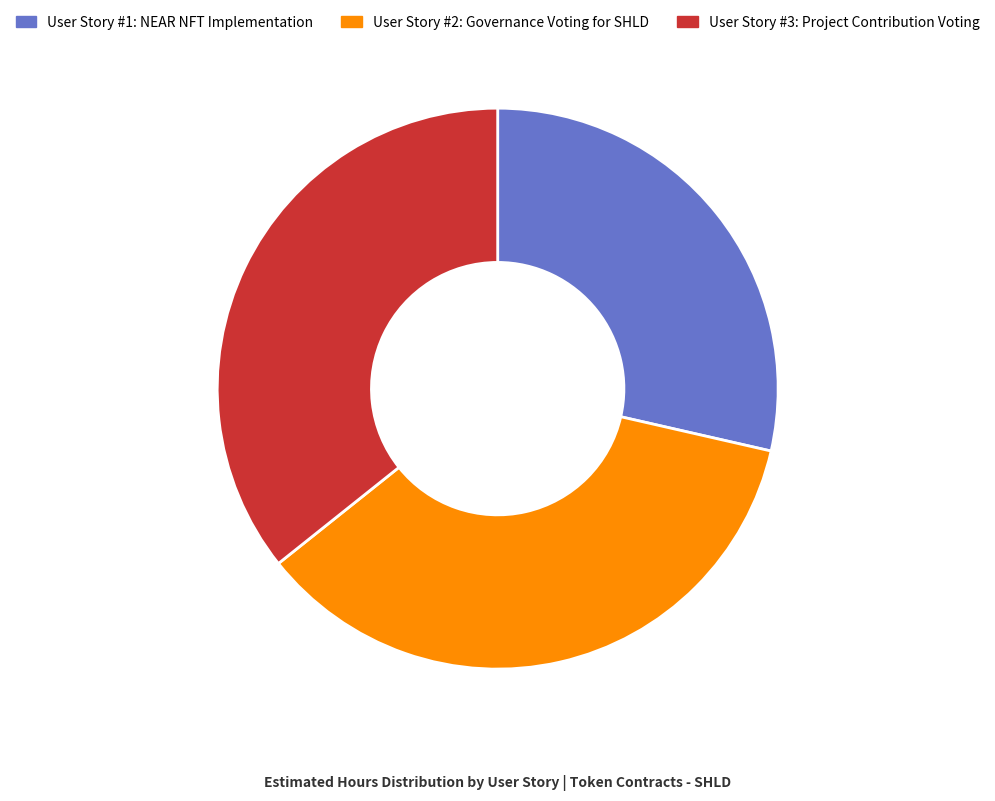

Approximately how many times larger is the value at User Story #2: Governance Voting for SHLD compared to User Story #1: NEAR NFT Implementation?

1.2